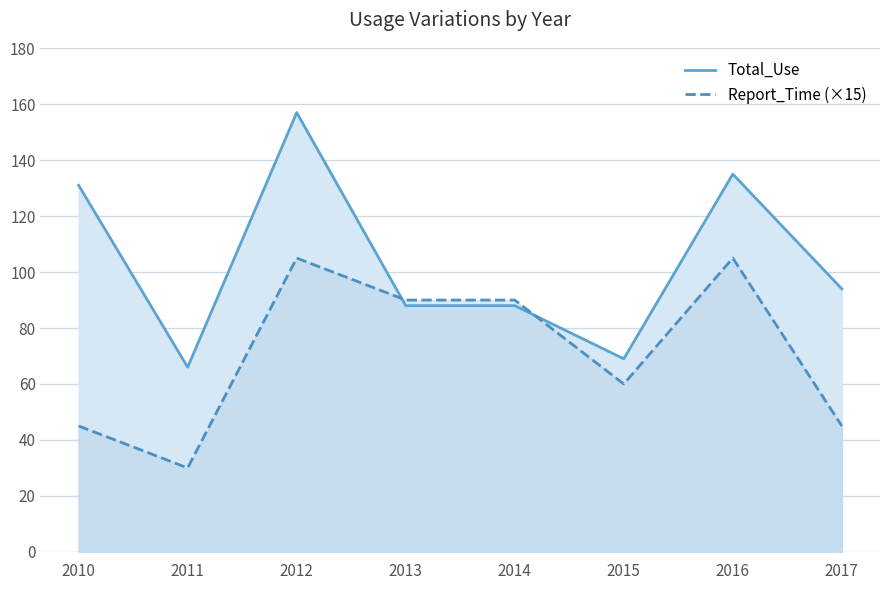

Reading left to right, extract all data points from this chart.

Total_Use: 2010=131	2011=66	2012=157	2013=88	2014=88	2015=69	2016=135	2017=94
Report_Time (×15): 2010=45	2011=30	2012=105	2013=90	2014=90	2015=60	2016=105	2017=45